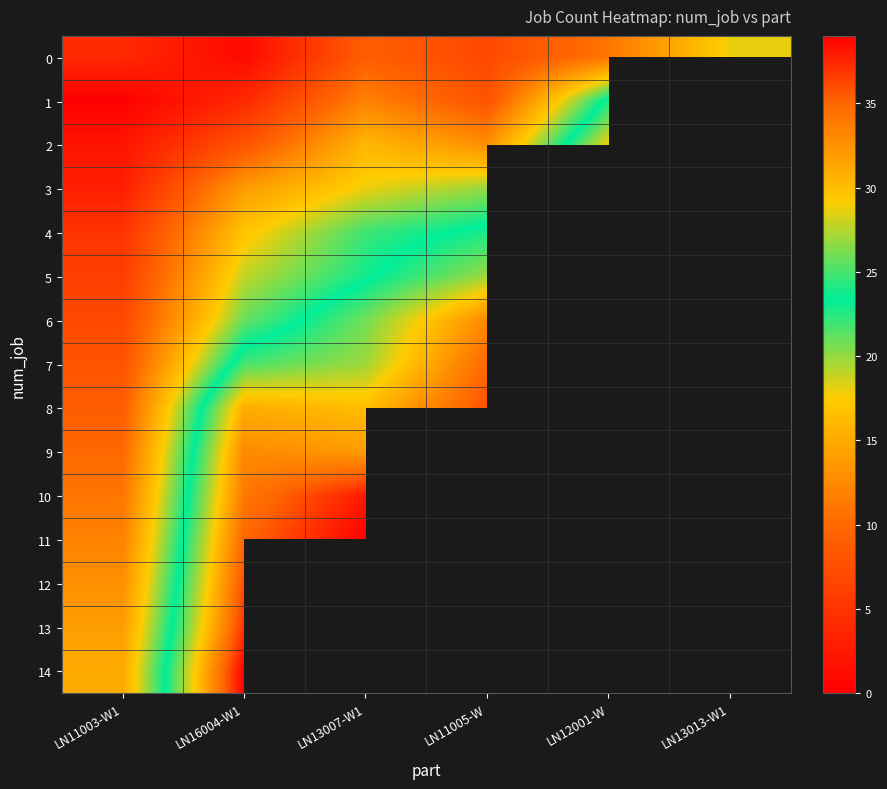

Which has a higher value, LN11003-W1 or LN13013-W1?

LN13013-W1